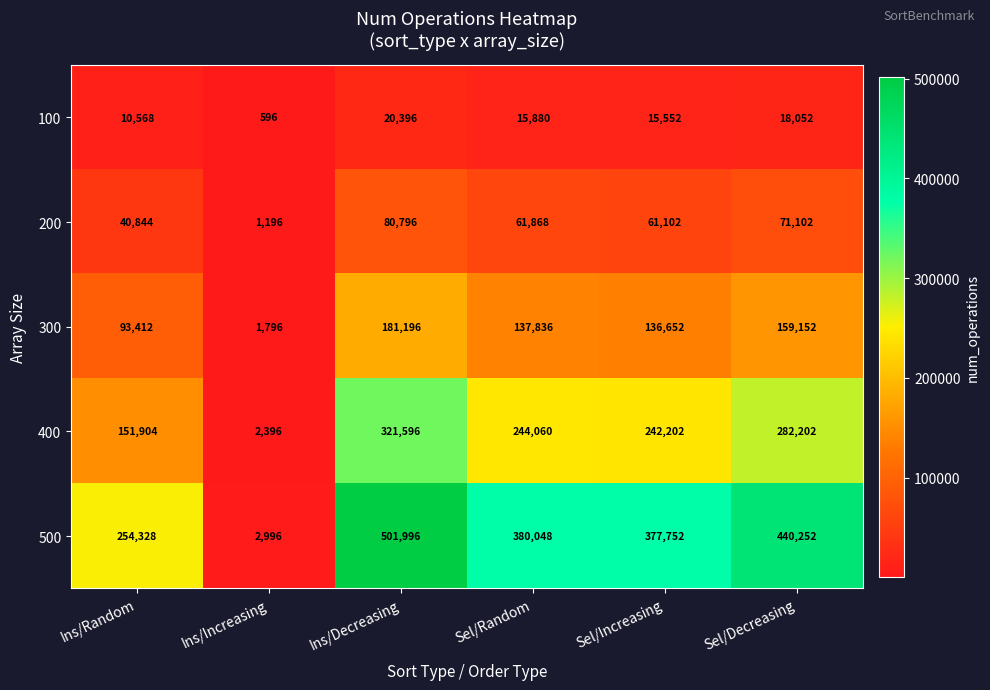

Where is 400 nearest to the value 161996?

Ins/Random